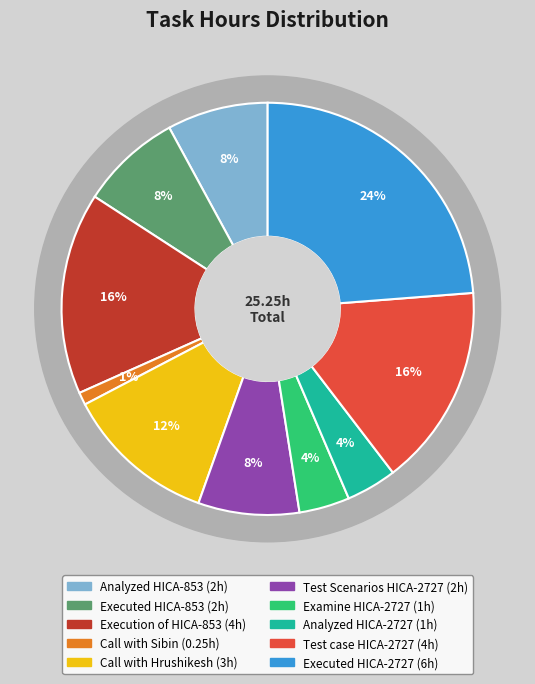

Between Examine HICA-2727 and Call with Sibin, which is larger?

Examine HICA-2727